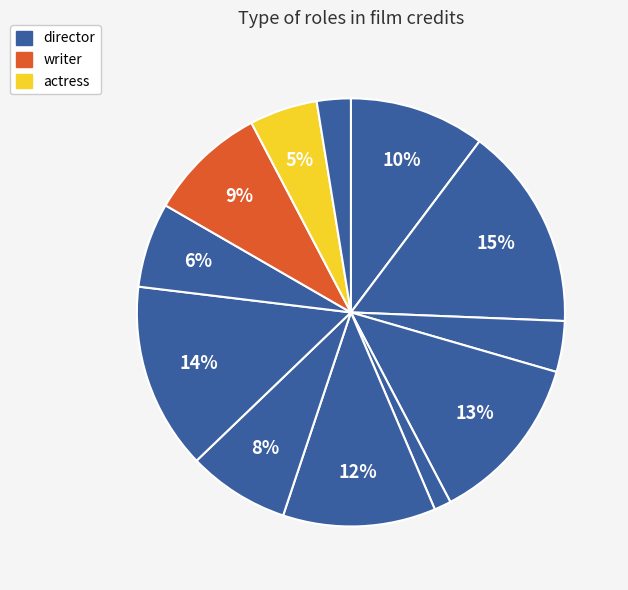

How many slices are in this pie chart?

12